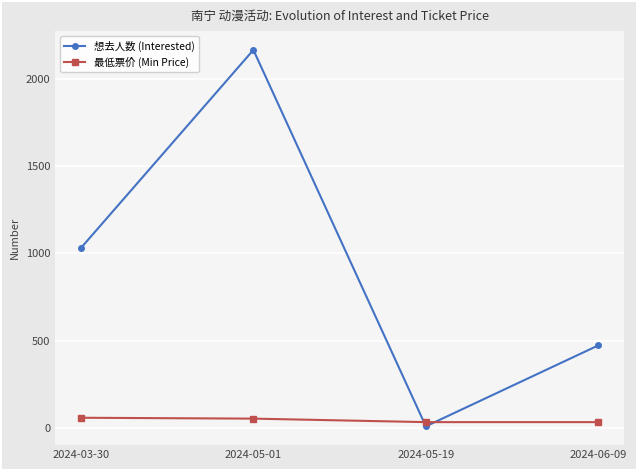

Is the value of 想去人数 (Interested) at 2024-05-19 greater than the value of 最低票价 (Min Price) at 2024-05-19?

No